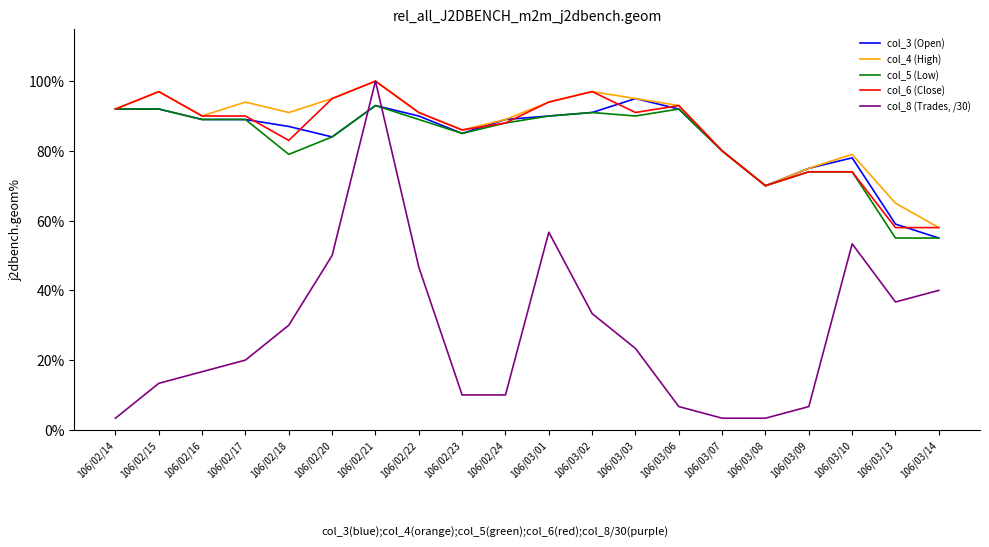

At which label is col_3 (Open) closest to 0?

106/03/14